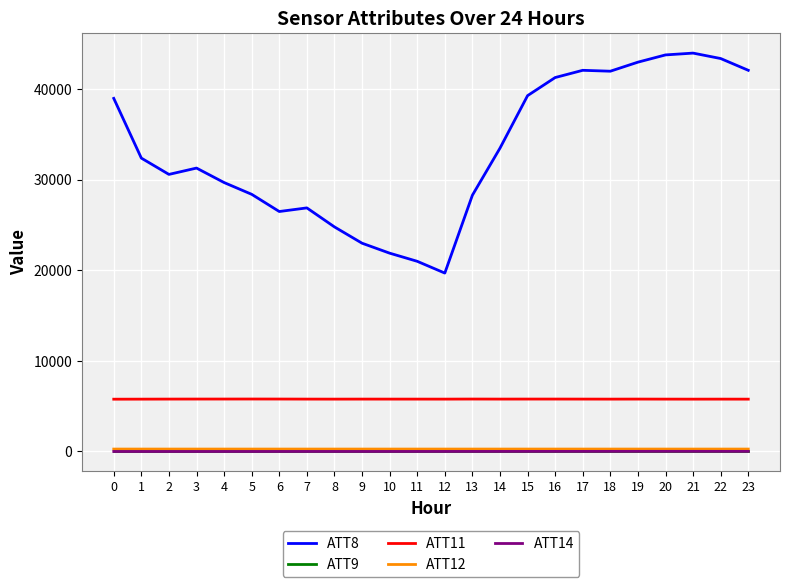

Which series has the largest range (max minus min)?

ATT8